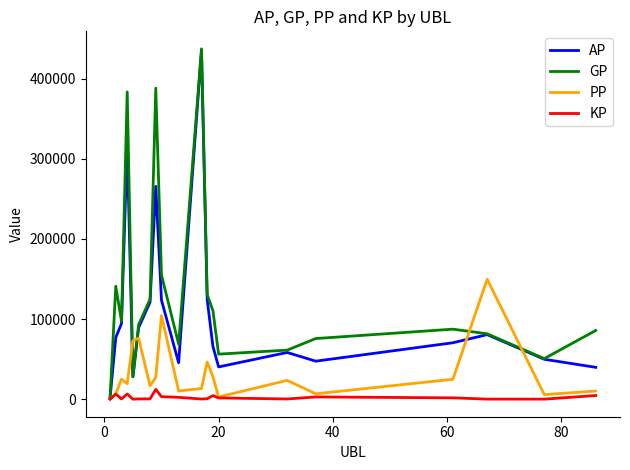

Which series has the largest range (max minus min)?

GP